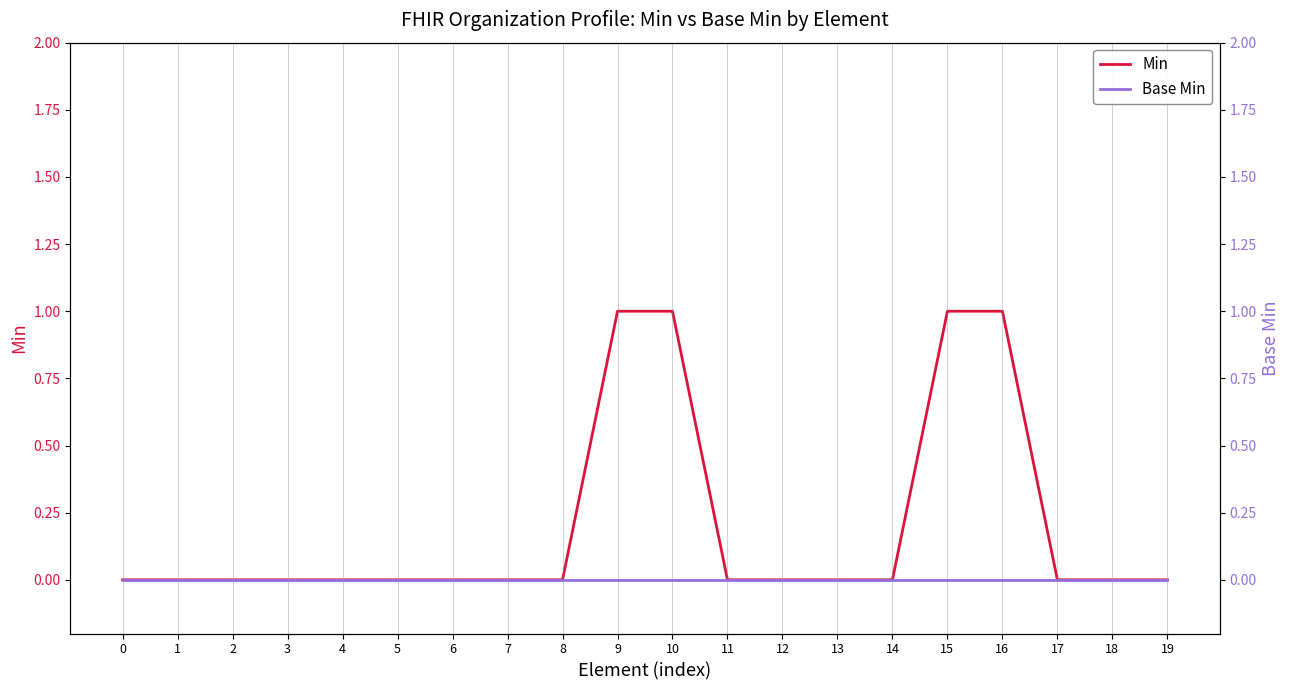

Which series changed the most between 1 and 13?

Min